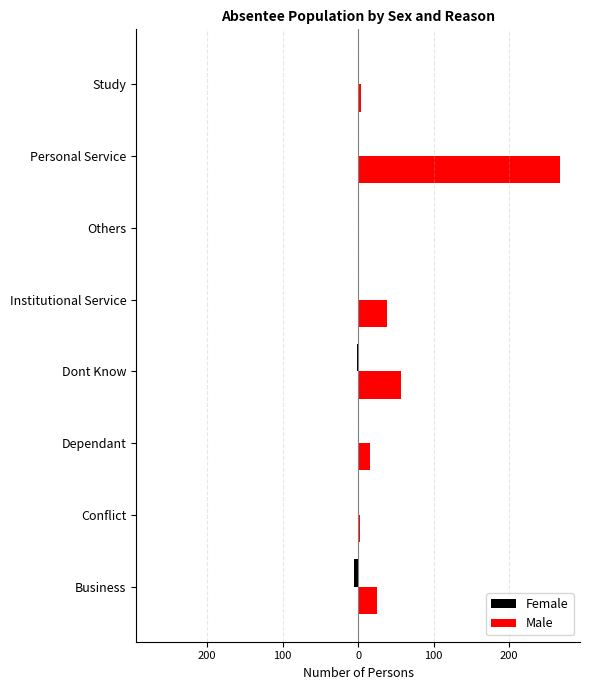

What is the value of the Male bar at the 8th from the left?

4